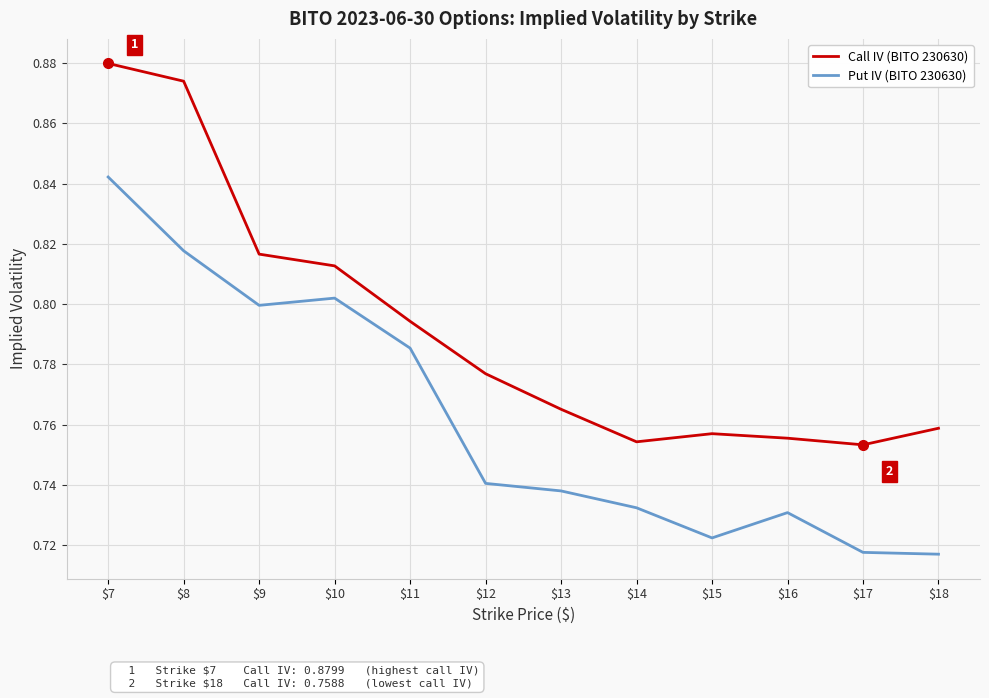

Rank the series by their average value, from lowest to highest.

Put IV (BITO 230630), Call IV (BITO 230630)